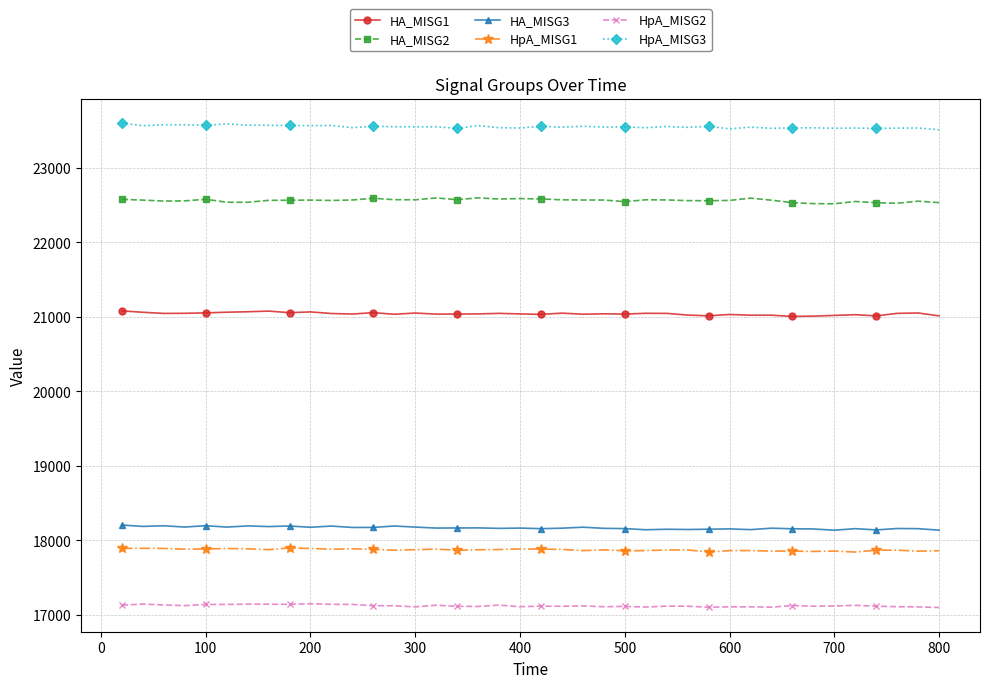

Which series has the largest total across all categories?

HpA_MISG3